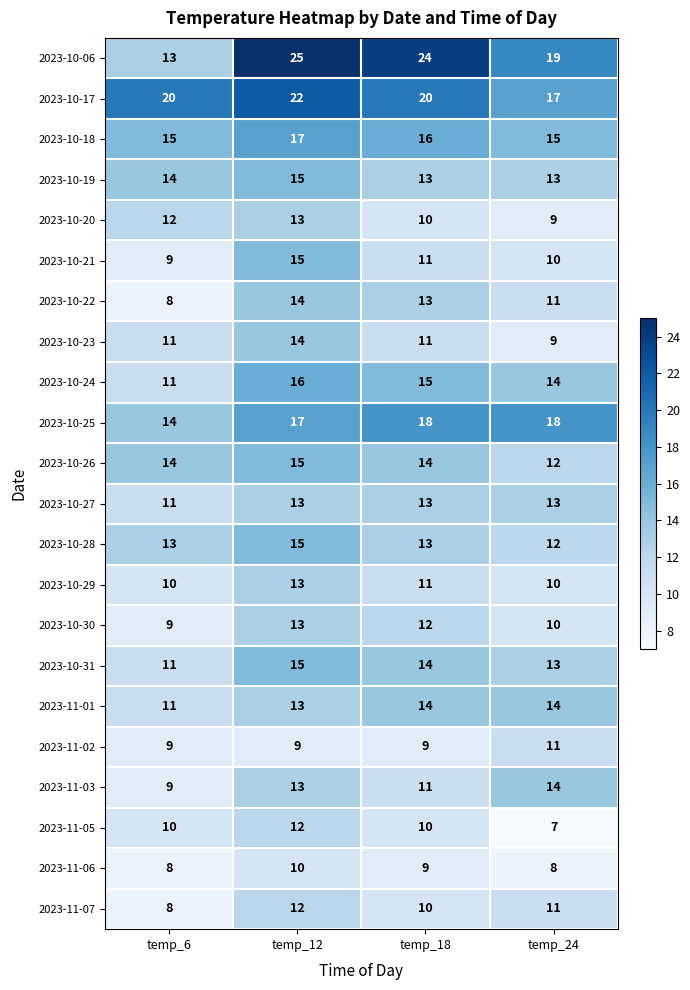

Count the 2023-11-07 values in the range 10 to 12.

3